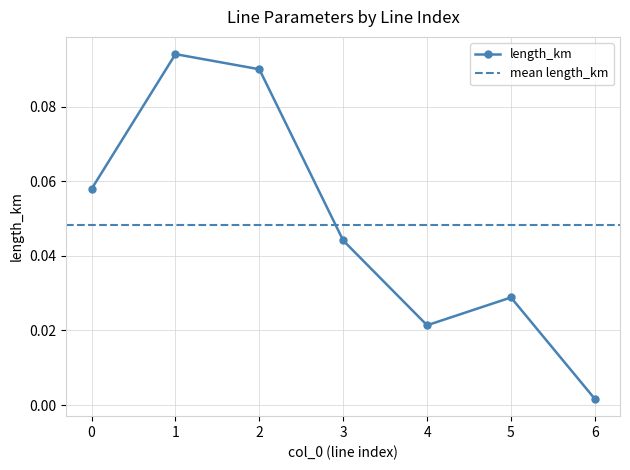

Which category has the lowest value in the length_km series?

6